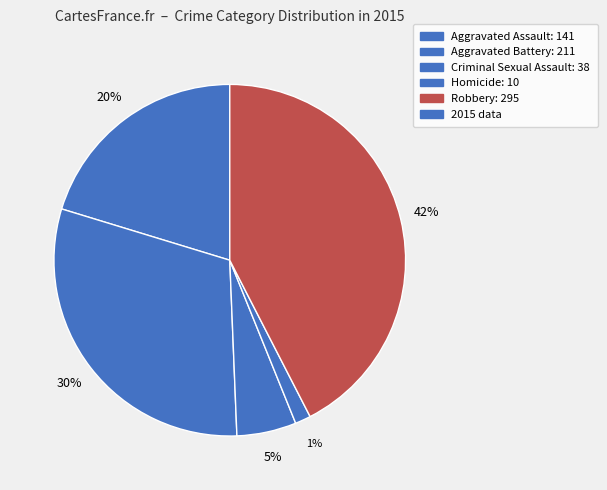

Count the number of slices in the pie.

5